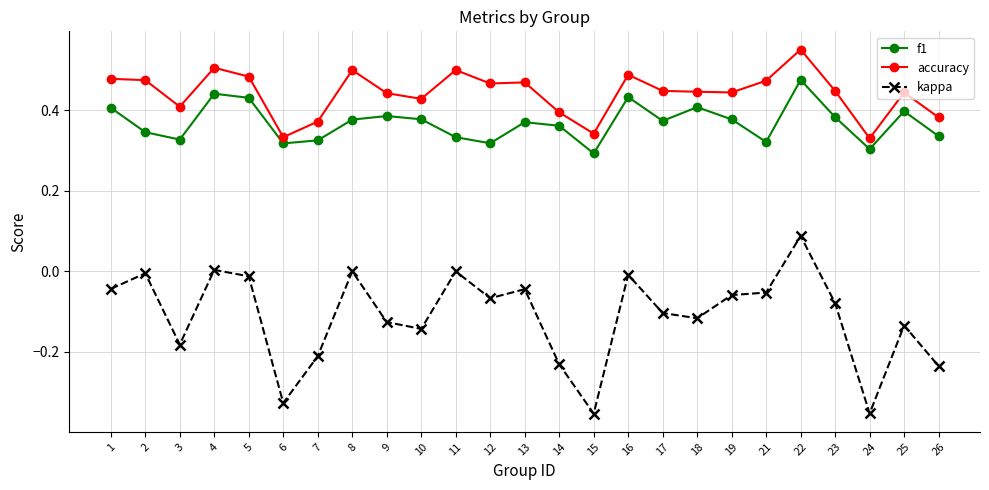

At which category does kappa reach its first local peak?

2